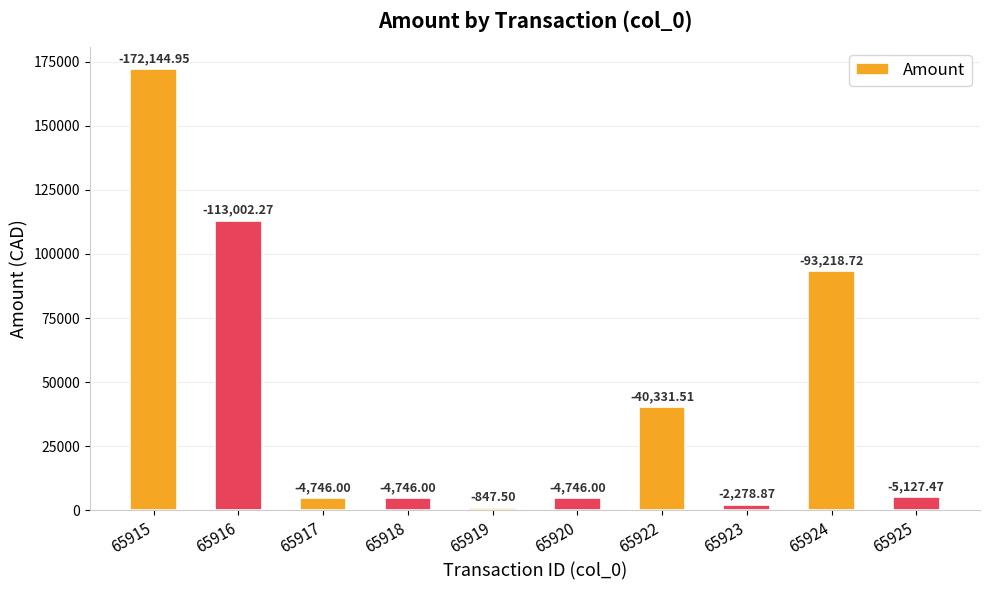

What is the difference between the maximum and minimum values?

171297.5